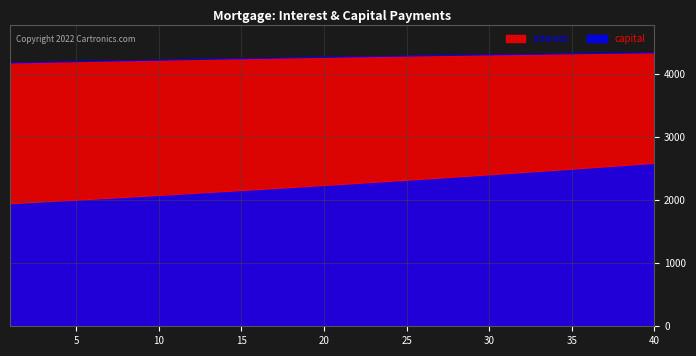

The capital series shows 1004.7 at 18. True or false?

False